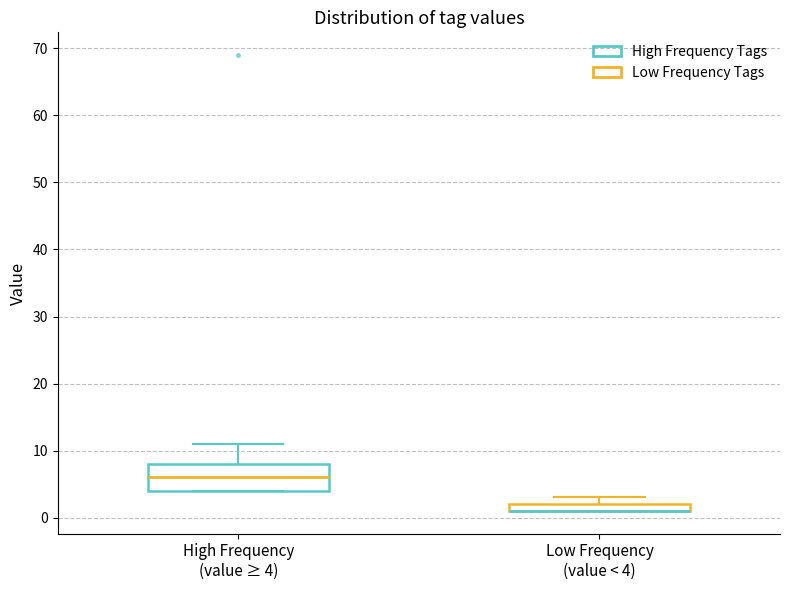

Comparing the boxes themselves (not the whiskers), which one is the tallest?

High Frequency (value ≥ 4)